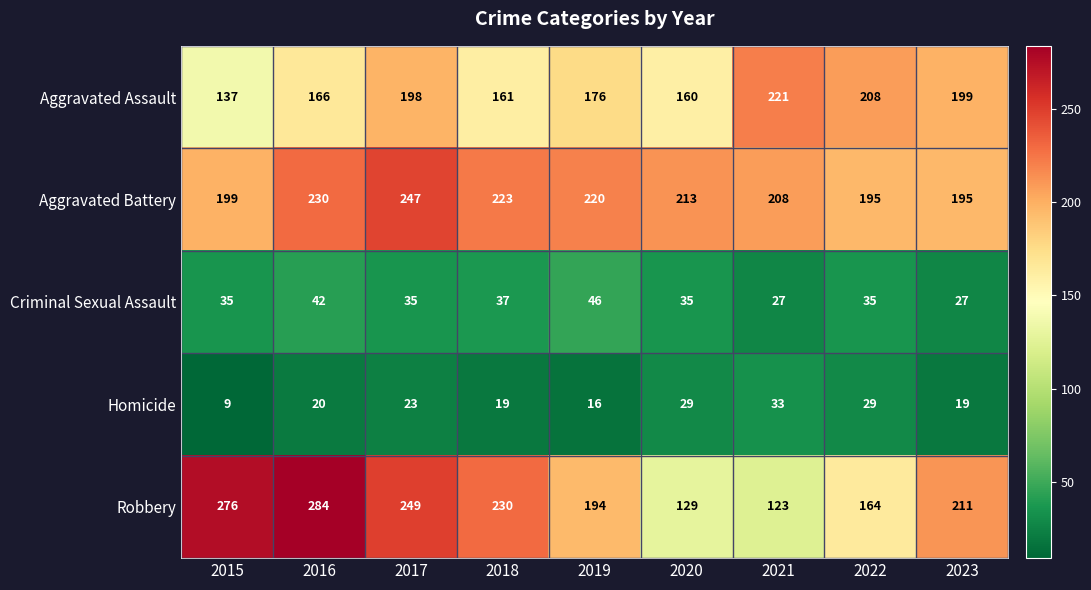

At which category does the chart reach its peak across all series?

2016